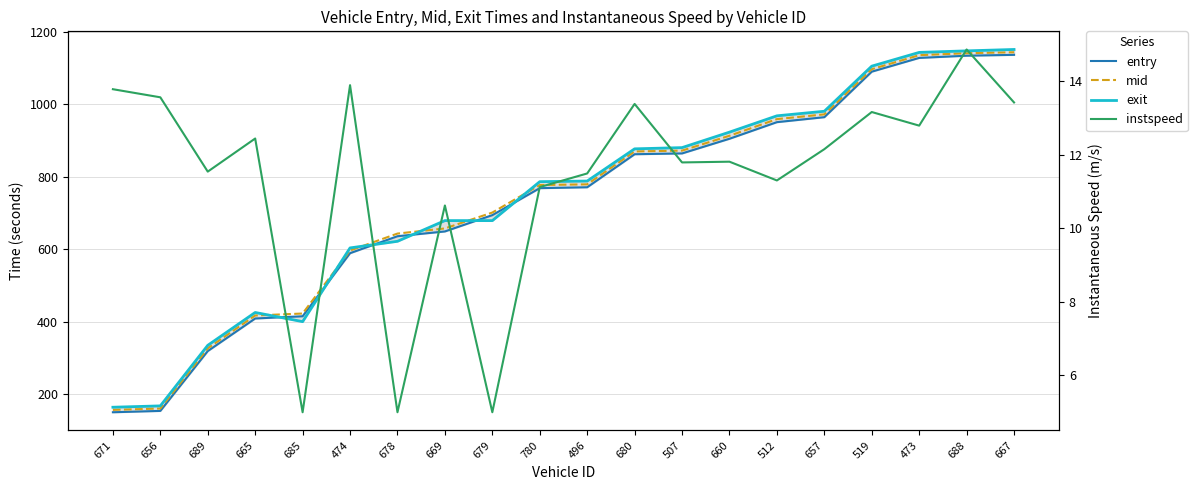

At which label does mid reach its peak?

667